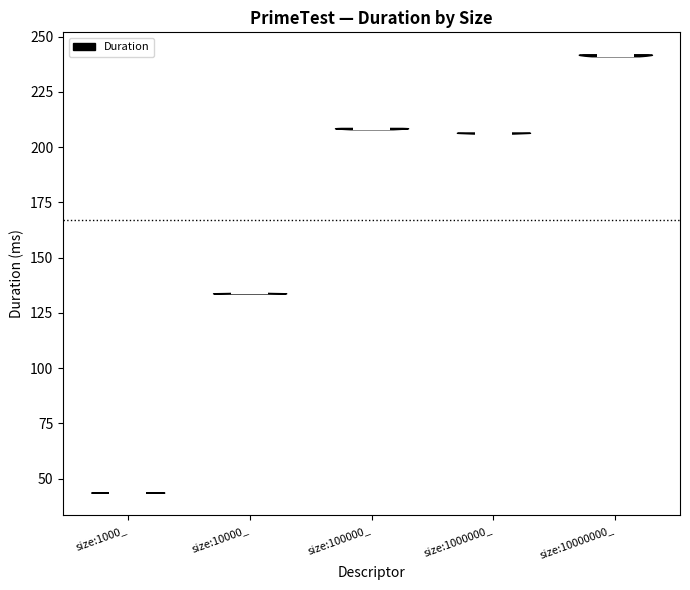

What is the highest point the violin for size:10000000_ reaches on the y-axis? The values are not printed on the chart, so give them approximately, as read against the axis.

240